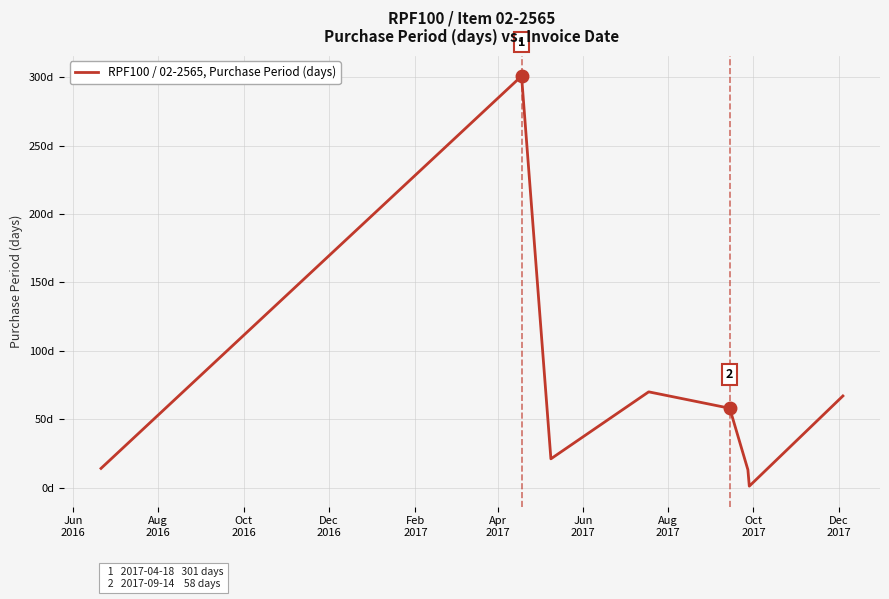

Does the chart have visible grid lines?

Yes